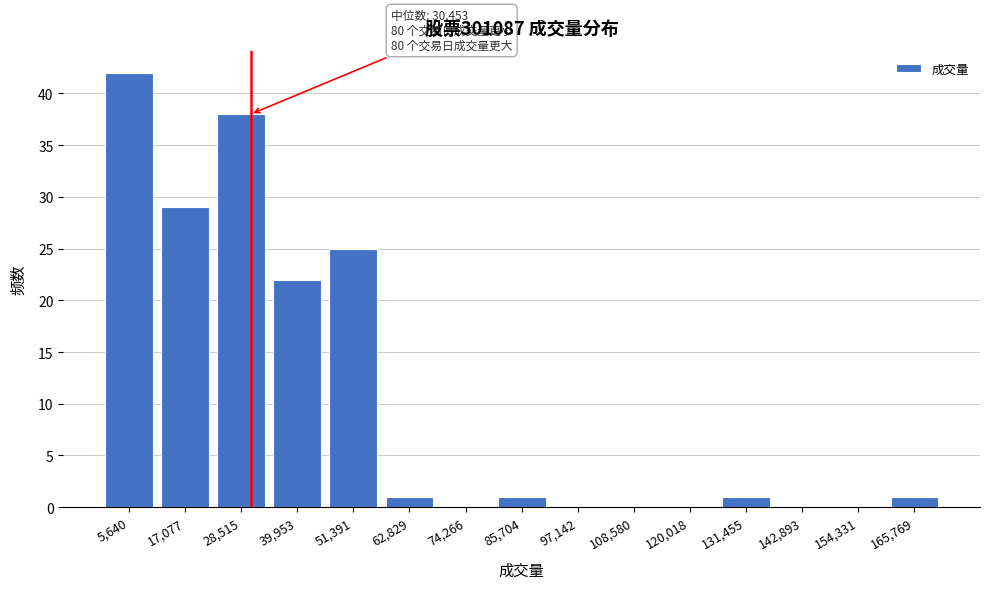

Reading left to right, extract all data points from this chart.

5,640=42	17,077=29	28,515=38	39,953=22	51,391=25	62,829=1	74,266=0	85,704=1	97,142=0	108,580=0	120,018=0	131,455=1	142,893=0	154,331=0	165,769=1